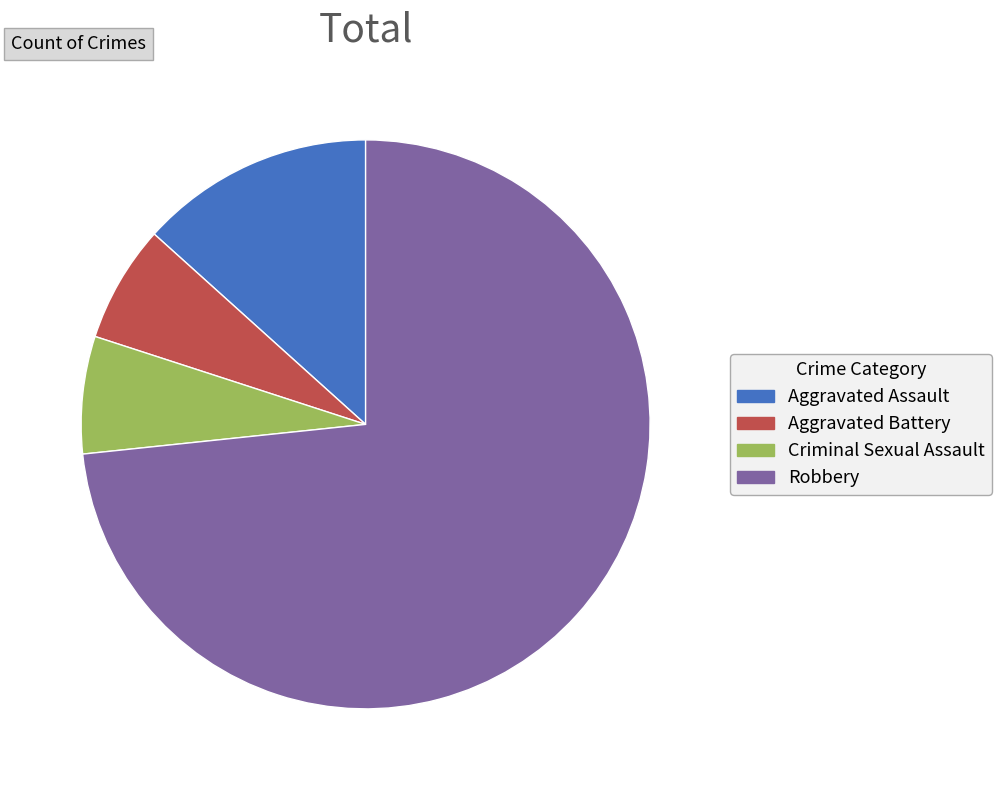

Which has a higher value, Aggravated Battery or Aggravated Assault?

Aggravated Assault